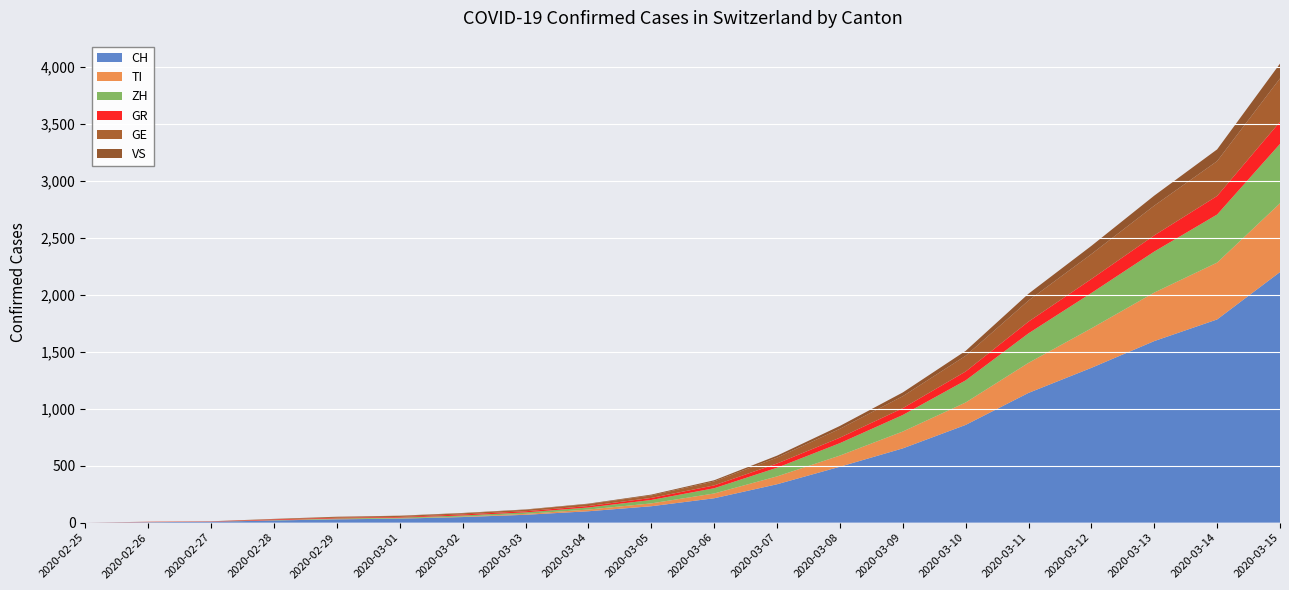

True or false: TI has a value of 148 at 2020-03-09.

True